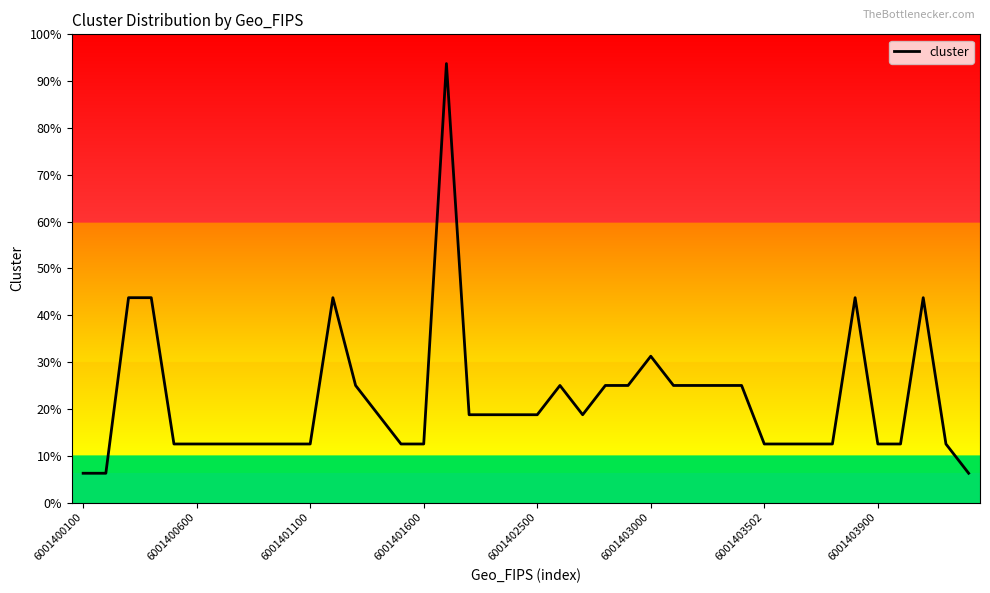

Does the chart have visible grid lines?

No